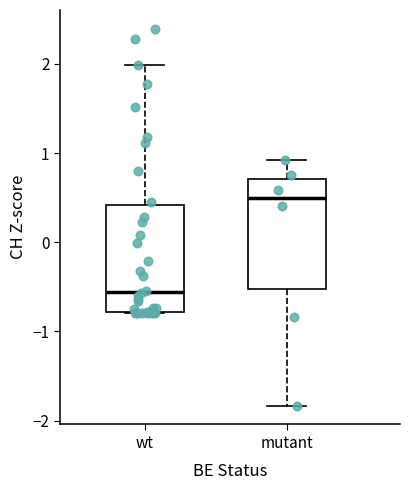

Reading left to right, transcribe this box plot: for each box, give where its median line is, the range the box spans, and where its two whiskers end, as read against the y-axis. The values are not printed on the chart, so give them approximately, as read against the axis.

wt: median -0.6, box -0.8 to 0.4, whiskers -0.8 to 2.0
mutant: median 0.5, box -0.5 to 0.7, whiskers -1.8 to 0.9